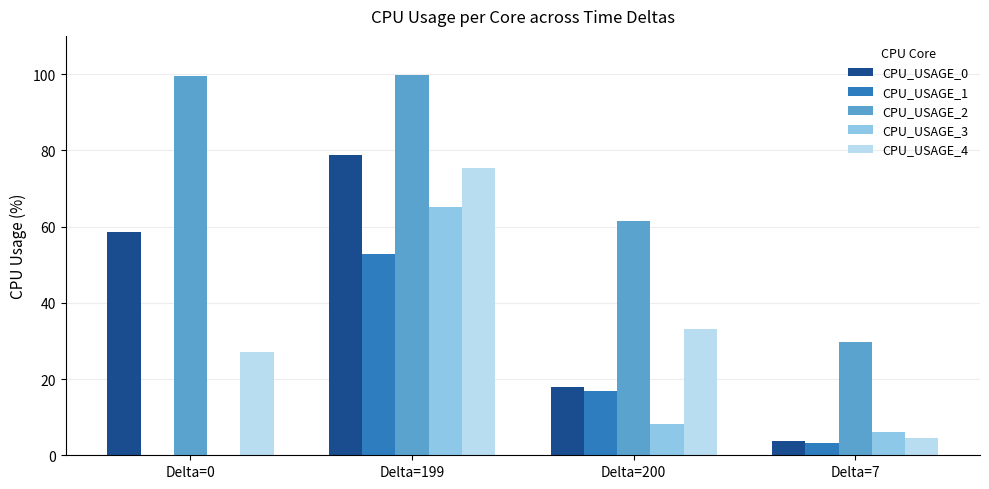

True or false: CPU_USAGE_4 has a value of 75.5 at Delta=199.

True